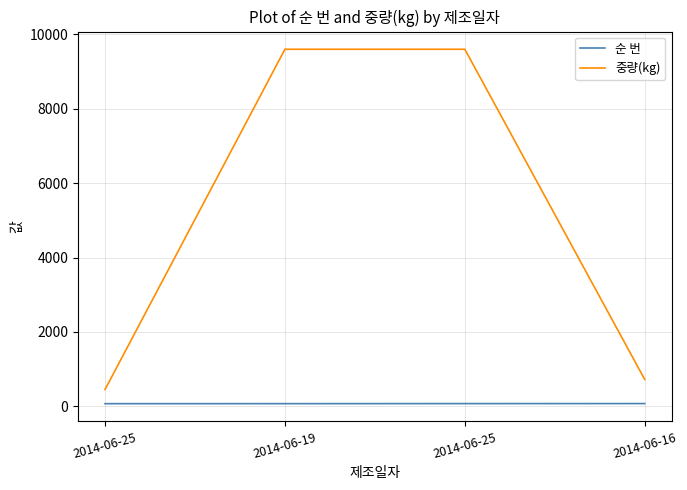

What are all the series names shown in the legend?

순 번, 중량(kg)